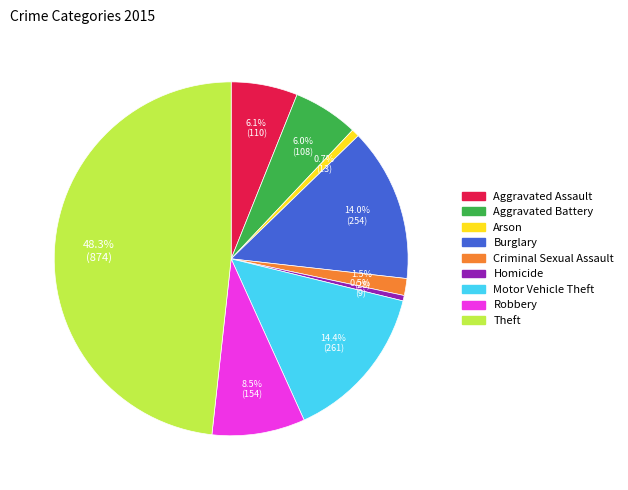

Is it true that Aggravated Assault is 1% of the pie?

False